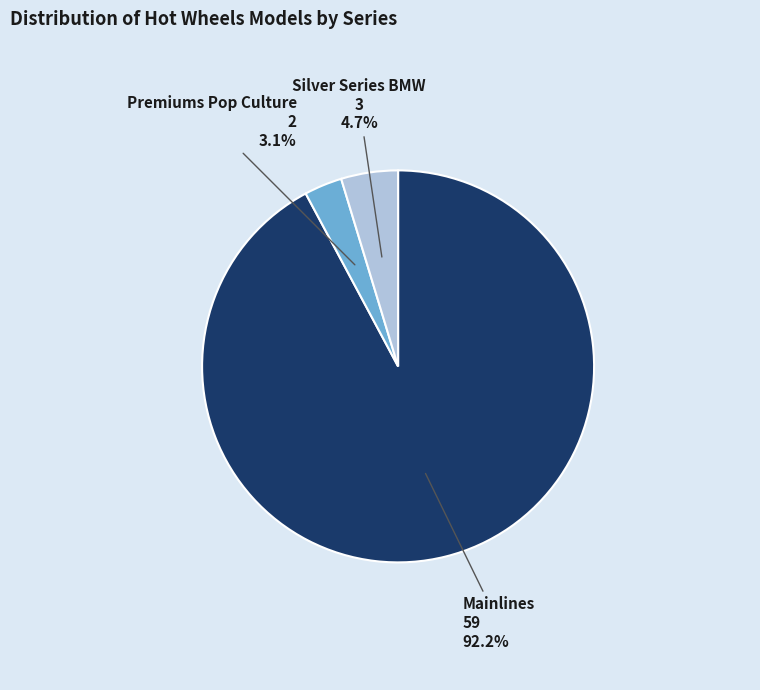

What percentage is the Mainlines slice, to the nearest percent?

92%